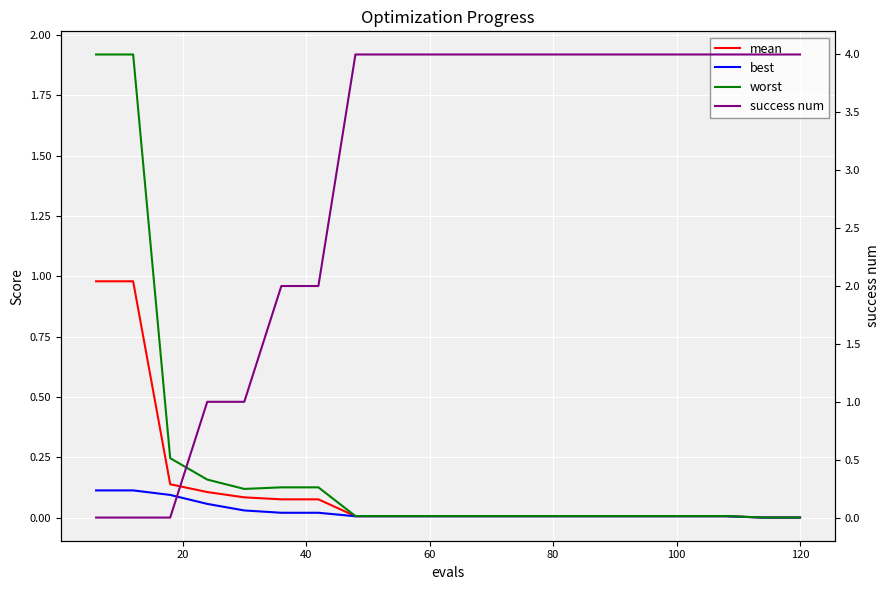

True or false: best and worst cross at least once.

False